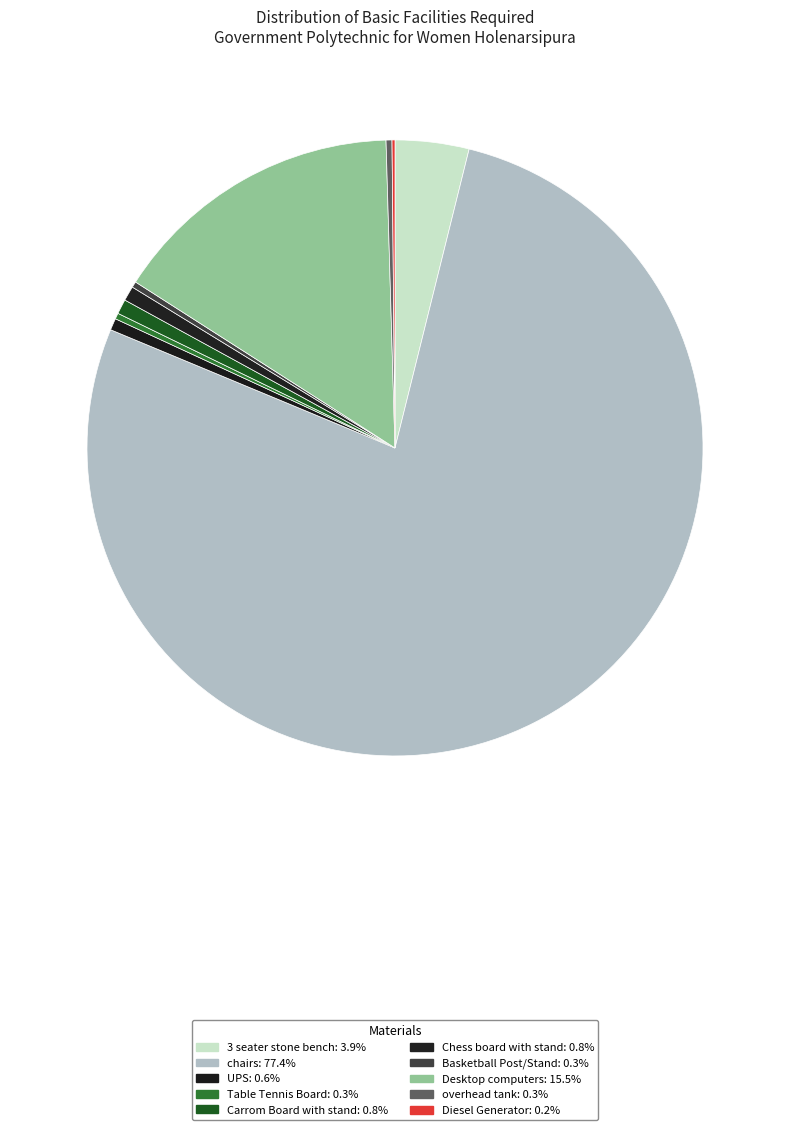

What percentage is the chairs slice, to the nearest percent?

77%